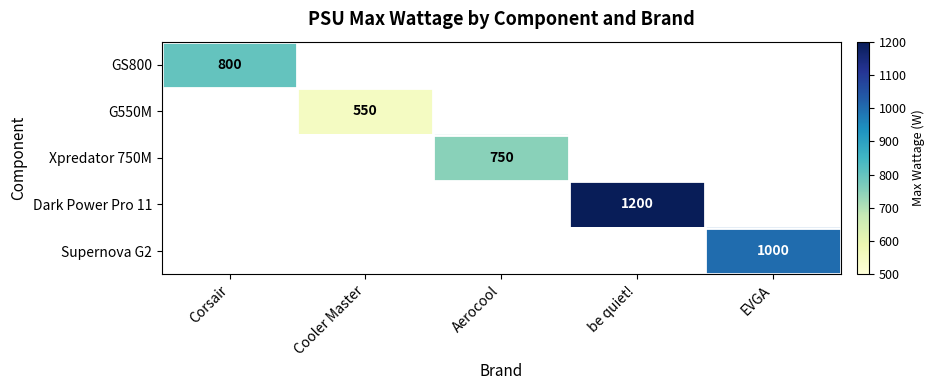

Is it true that Dark Power Pro 11 equals 1952 at be quiet!?

False